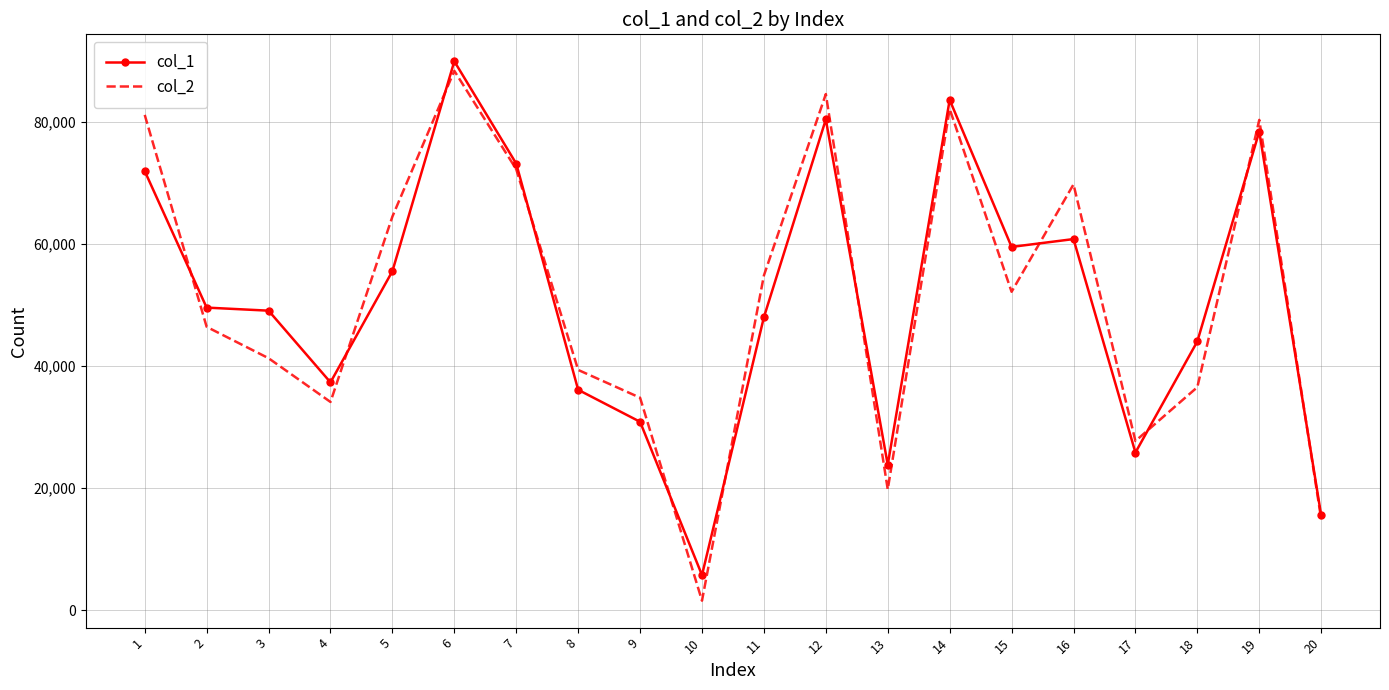

What is the smallest value displayed?

1570